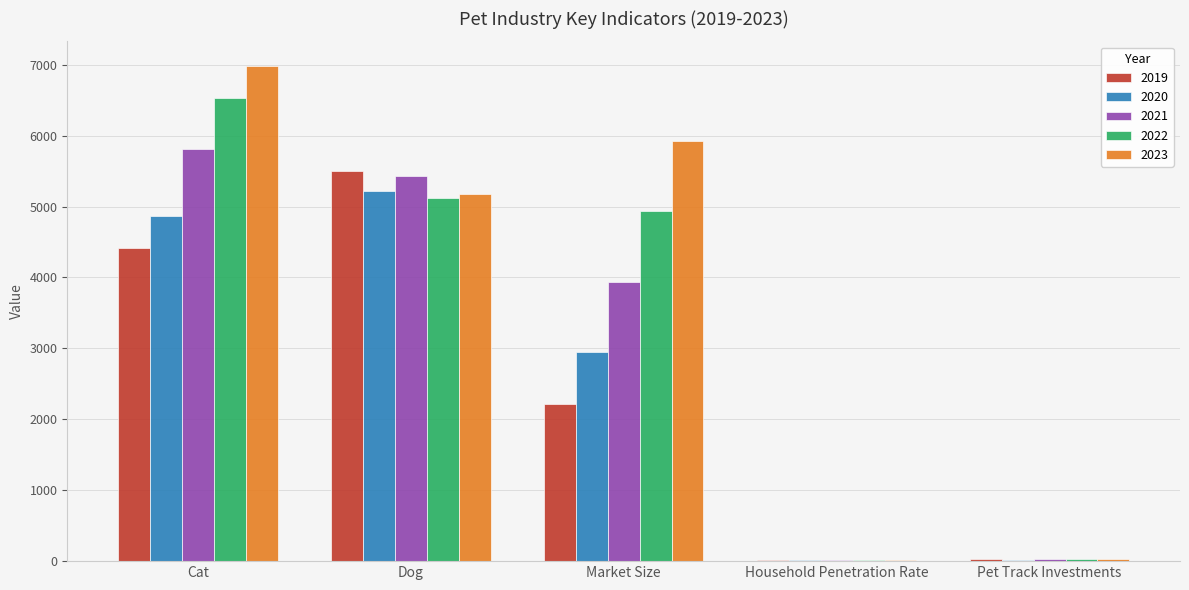

Which series has the largest total across all categories?

2023